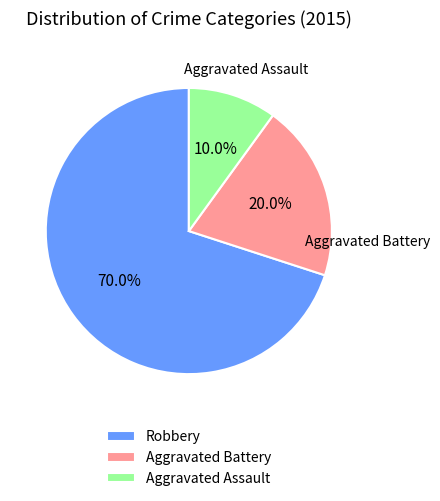

To the nearest percent, what is the difference between the Aggravated Battery and Aggravated Assault slice percentages?

10%